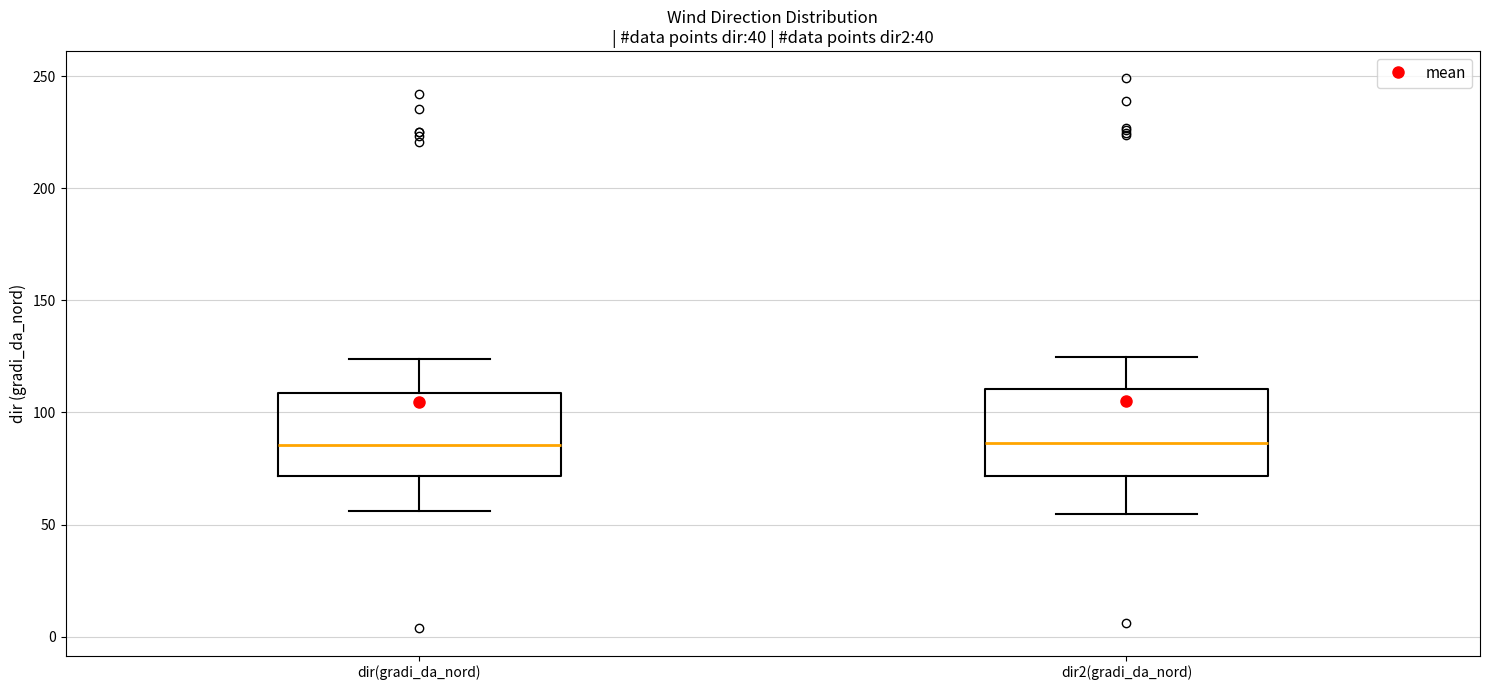

Reading left to right, transcribe this box plot: for each box, give where its median line is, the range the box spans, and where its two whiskers end, as read against the y-axis. The values are not printed on the chart, so give them approximately, as read against the axis.

dir(gradi_da_nord): median 85, box 70 to 110, whiskers 55 to 125
dir2(gradi_da_nord): median 85, box 70 to 110, whiskers 55 to 125